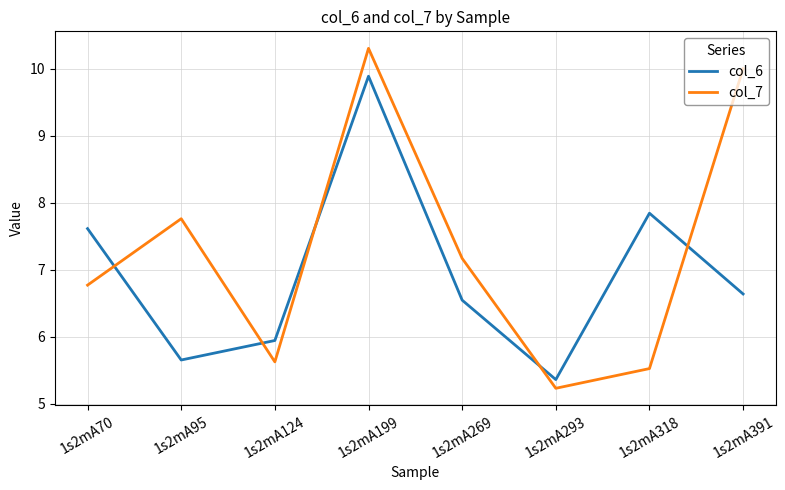

How many interior local peaks does the col_7 series have?

2